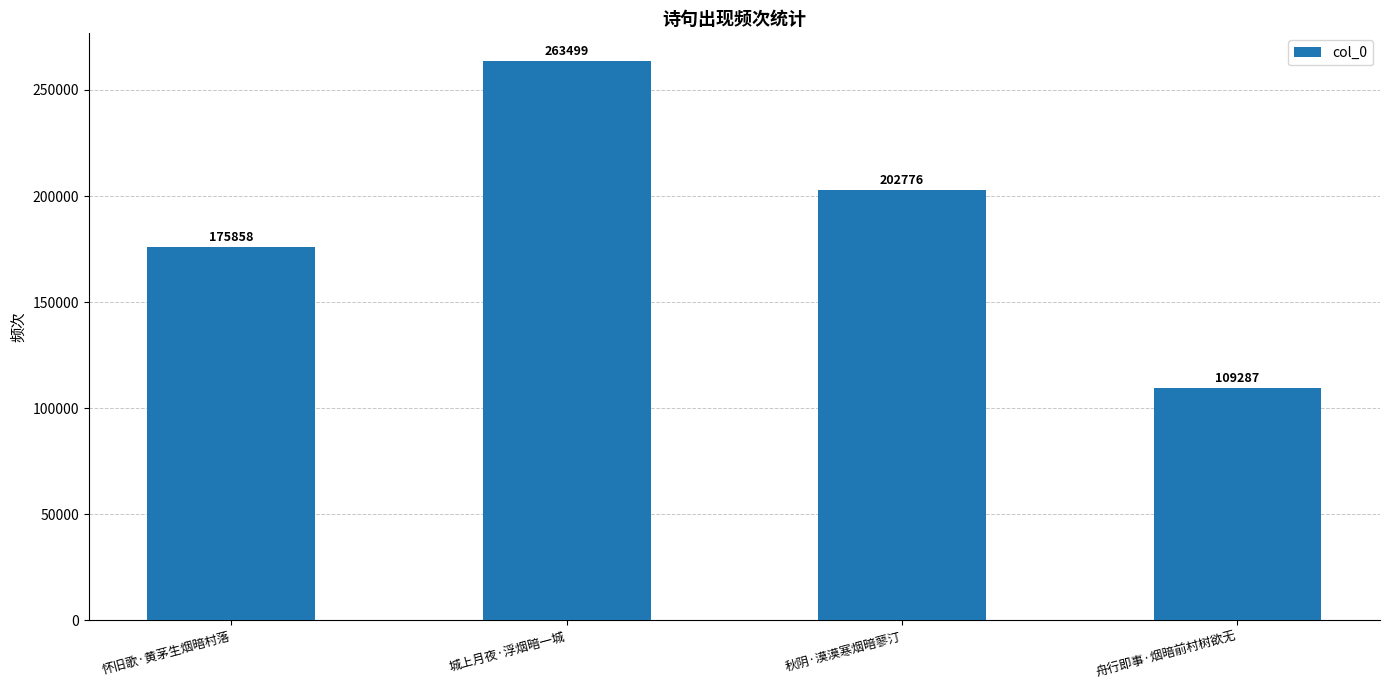

What is the greatest value displayed?

263499